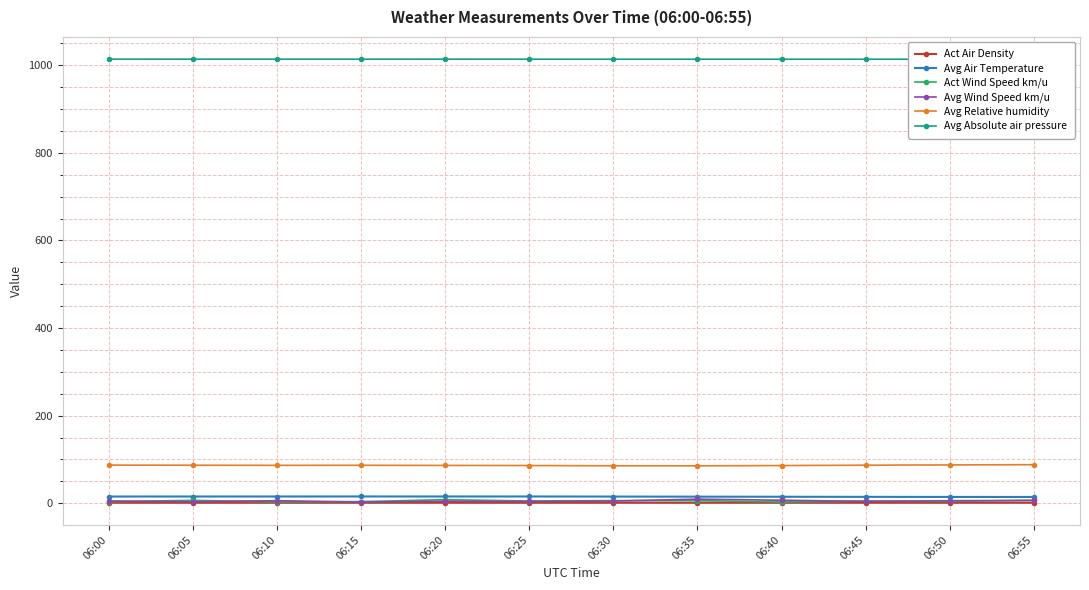

The Avg Absolute air pressure series shows 1013.7 at 06:25. True or false?

True